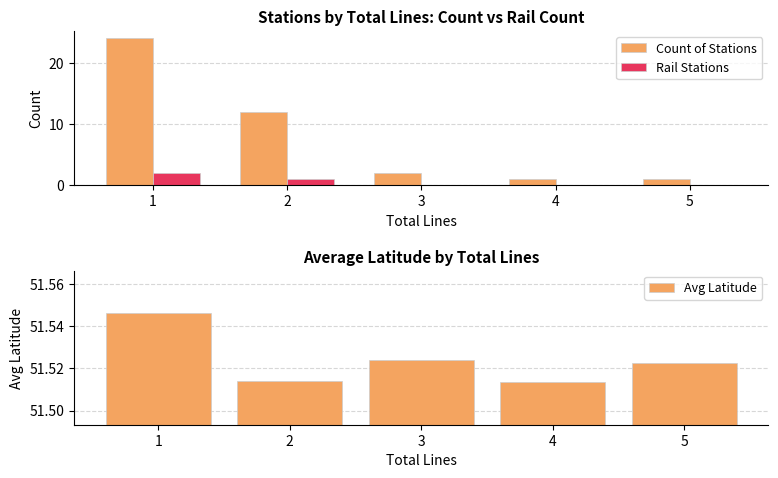

What is the maximum value shown in the chart?

51.5